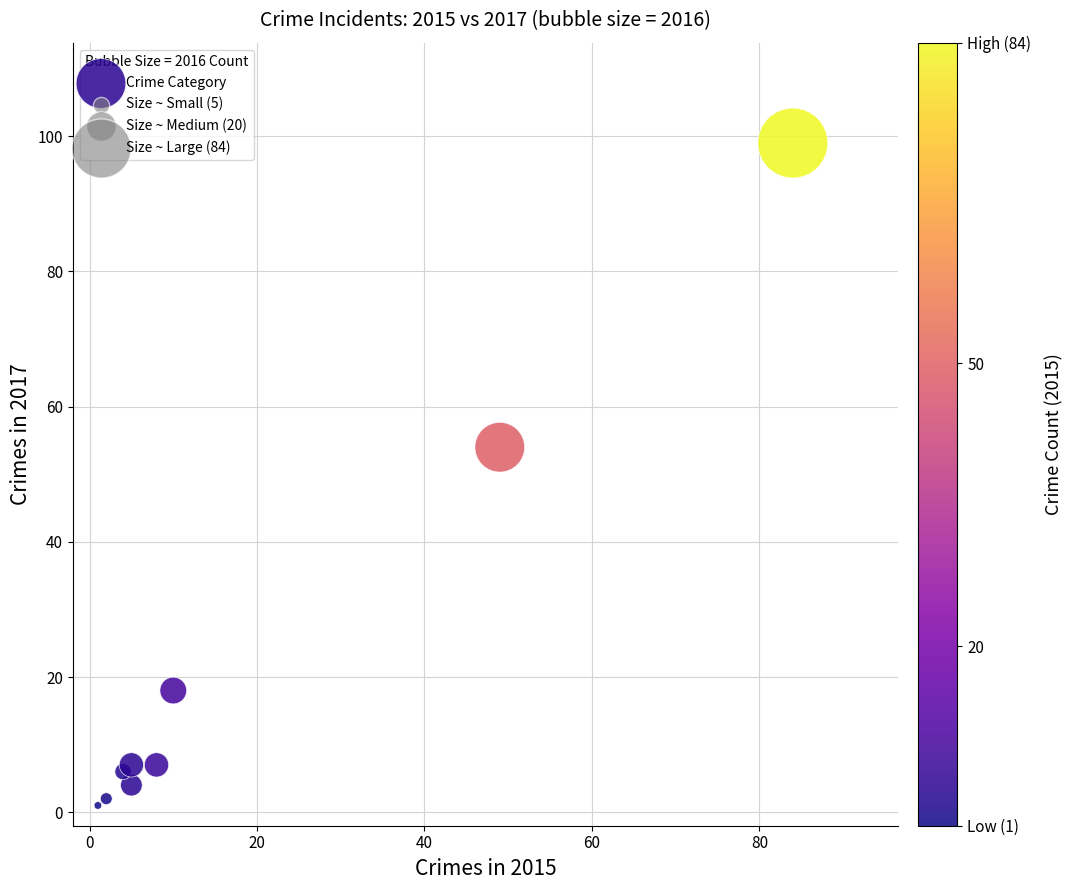

What is the range of X values (max minus min)?

83